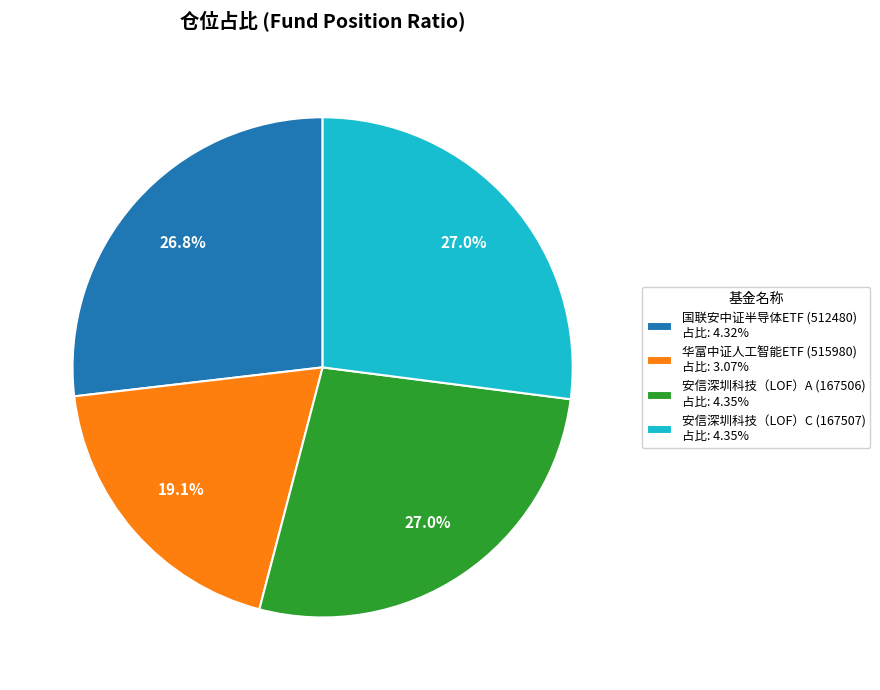

How many slices are in this pie chart?

4